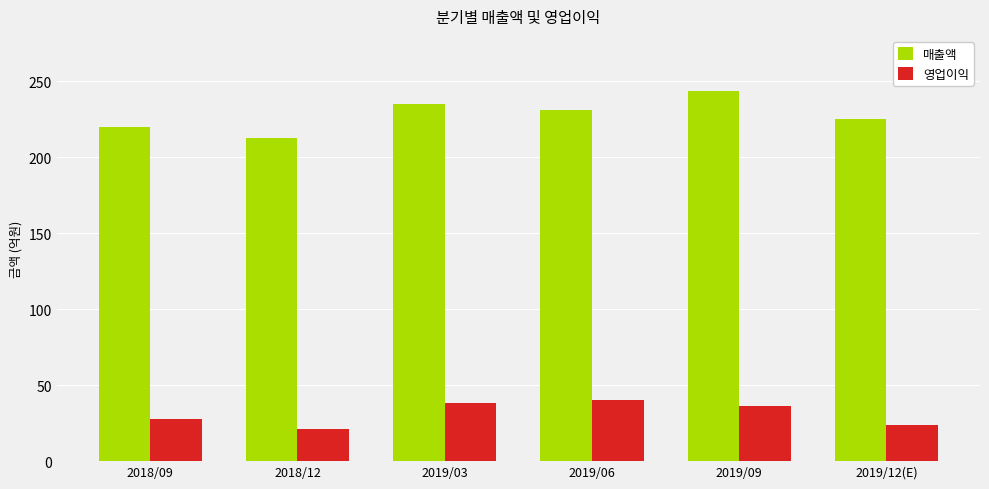

How many categories are shown in the chart?

6